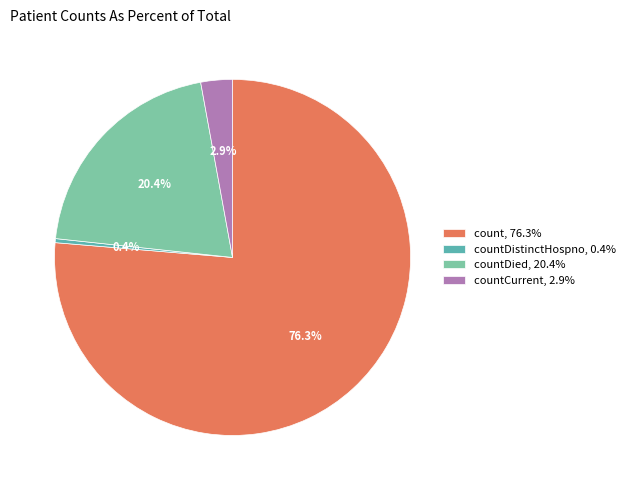

Approximately how many times larger is the value at countDied, 20.4% compared to count, 76.3%?

0.3